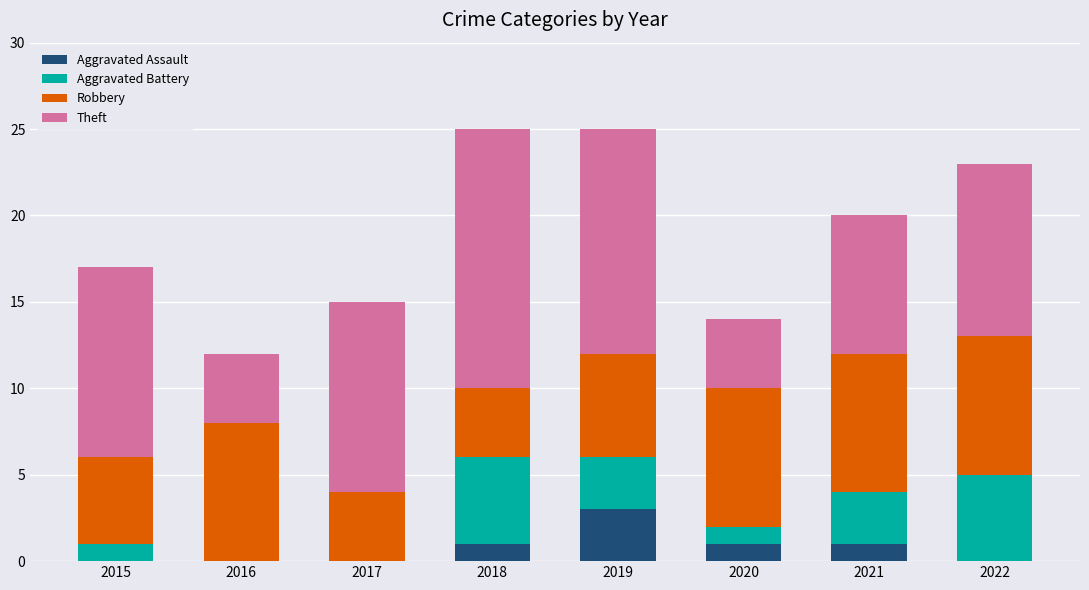

What is the maximum value for Aggravated Assault?

3